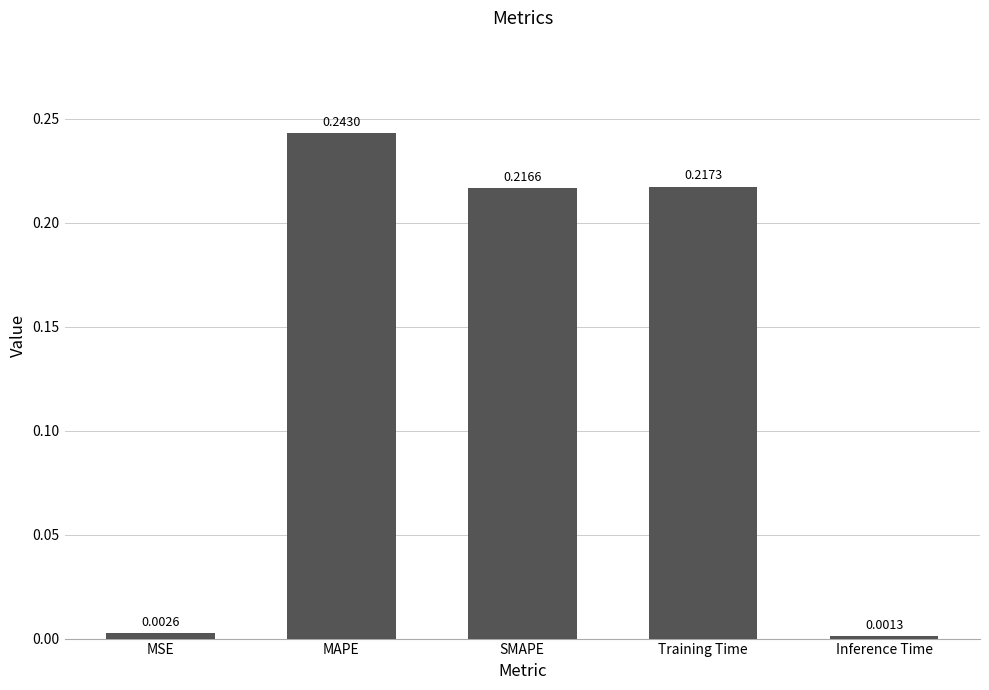

At which label is the value closest to 0?

Inference Time